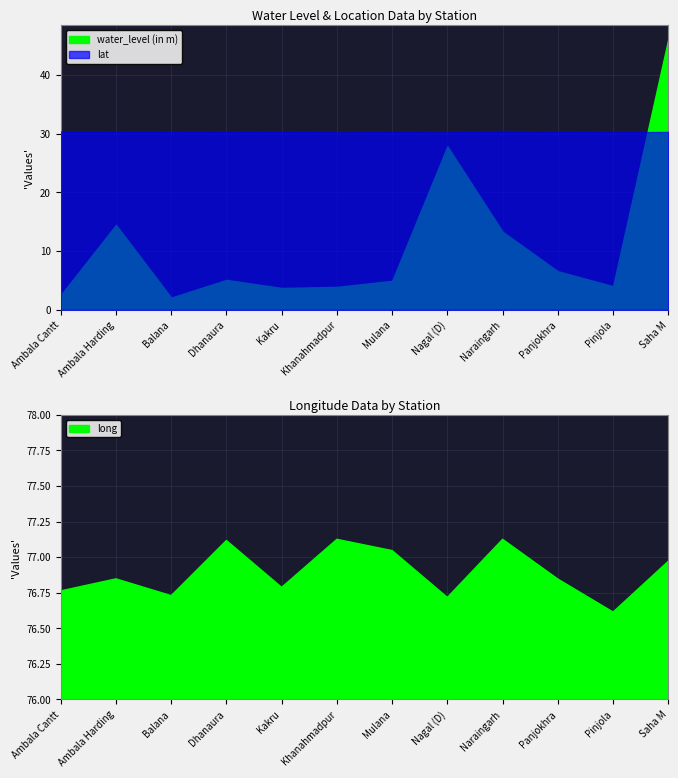

The value of long at Ambala Cantt is 45.2. True or false?

False